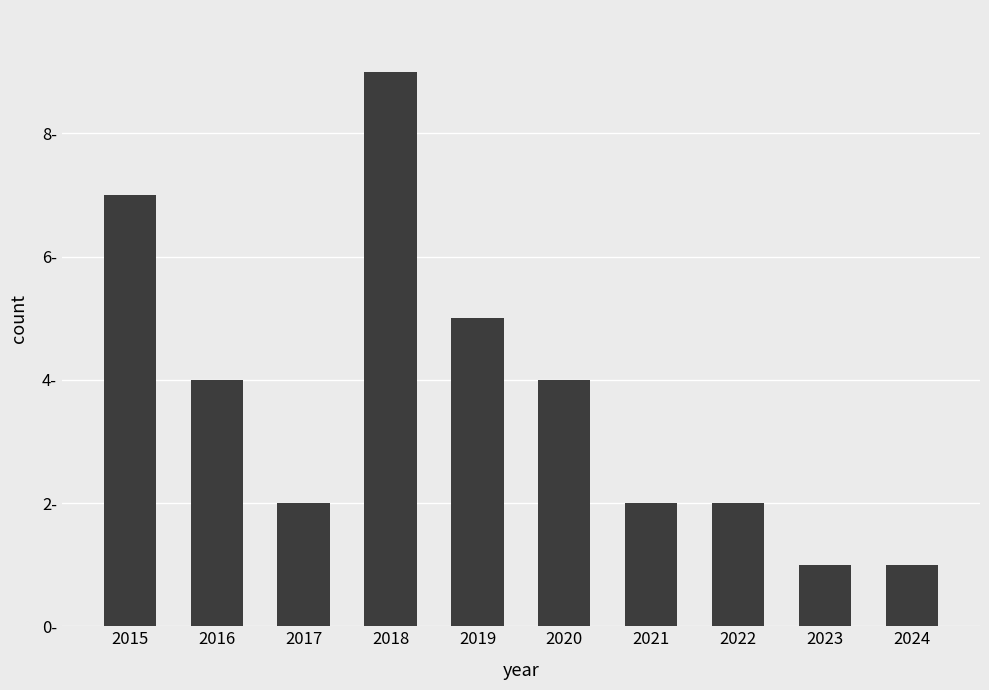

List the labels in order of value, largest first.

2018, 2015, 2019, 2016, 2020, 2017, 2021, 2022, 2023, 2024